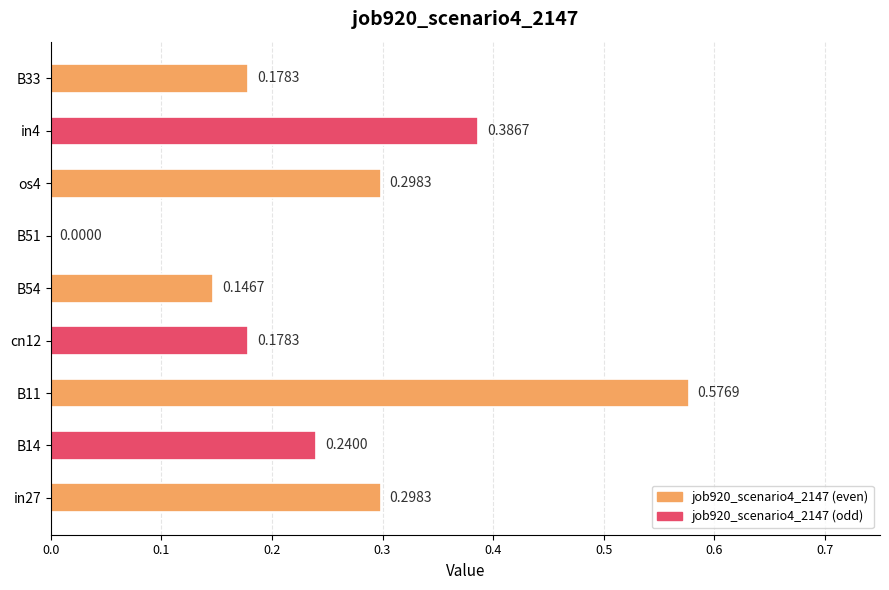

What is the sum of all values?

2.3